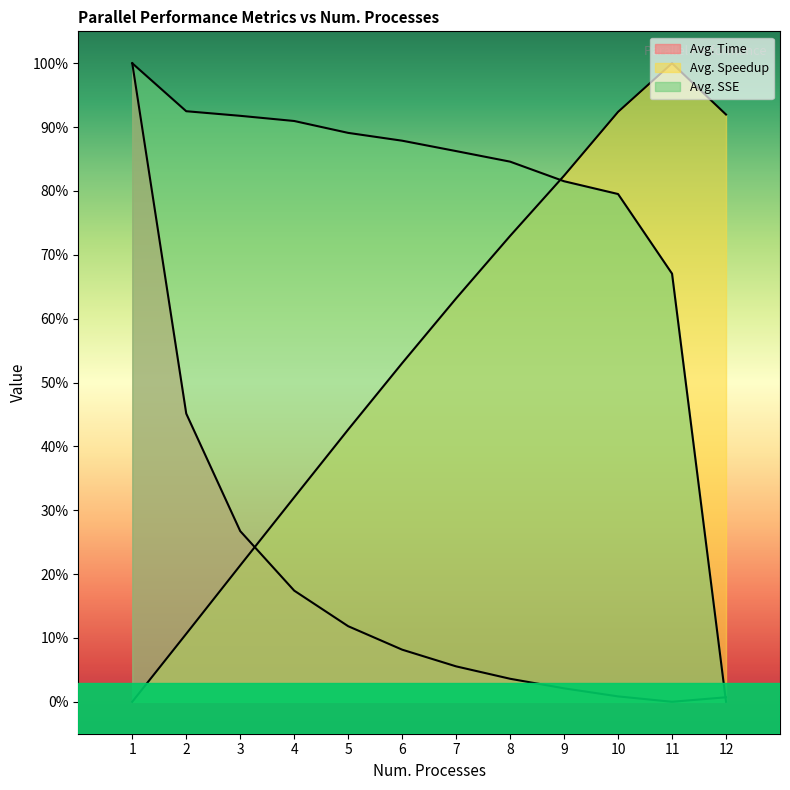

Which category has the lowest value across all series?

11